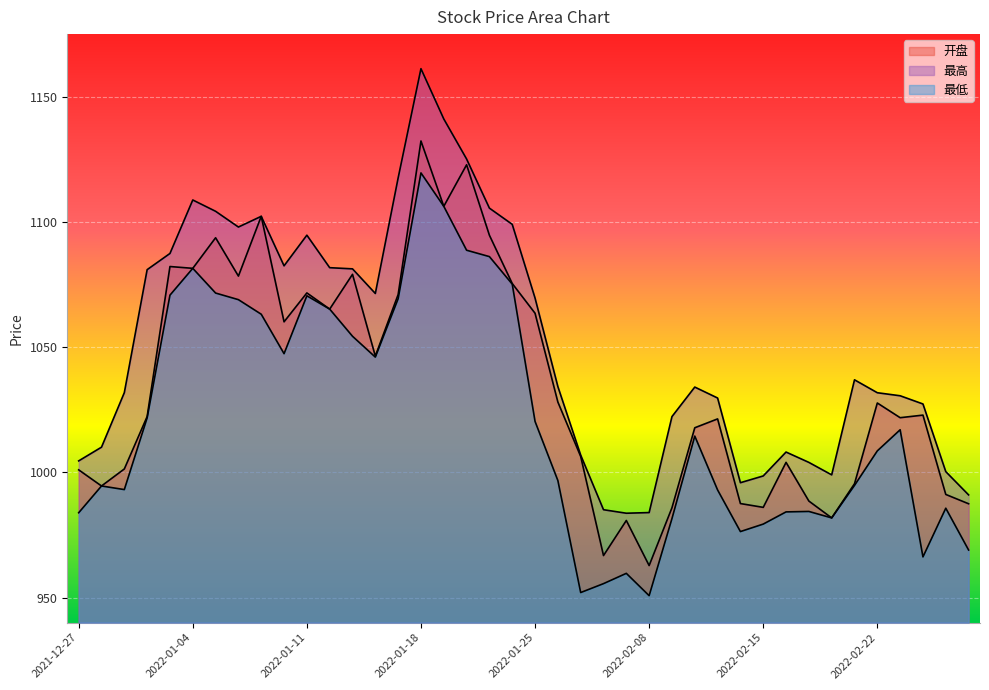

Reading left to right, list all the values displayed in this chart.

开盘: 1001.0	994.5	1001.3	1022.3	1082.2	1081.5	1093.7	1078.4	1102.2	1060.1	1071.6	1065.2	1079.1	1046.4	1071.0	1132.3	1106.2	1122.8	1094.7	1075.4	1063.5	1028.1	1006.3	966.8	980.8	962.8	985.8	1017.8	1021.3	987.5	986.0	1004.0	988.5	981.8	995.4	1027.7	1021.8	1022.8	991.2	987.4
最高: 1004.6	1010.0	1031.8	1080.9	1087.4	1108.8	1104.2	1098.0	1102.2	1082.5	1094.7	1081.7	1081.2	1071.4	1117.6	1161.2	1141.1	1125.1	1105.5	1099.0	1069.6	1034.2	1006.9	985.1	983.7	983.9	1022.2	1034.0	1029.7	995.9	998.5	1008.1	1004.0	999.0	1036.9	1031.8	1030.6	1027.3	1000.3	991.0
最低: 983.9	994.5	993.1	1021.8	1070.8	1081.5	1071.6	1069.0	1063.1	1047.4	1070.5	1065.2	1054.3	1046.0	1069.3	1119.6	1106.2	1088.7	1086.1	1075.2	1020.3	996.7	952.0	955.5	959.6	950.7	981.5	1014.5	993.0	976.3	979.3	984.2	984.4	981.8	994.8	1008.6	1017.0	966.2	985.7	969.0